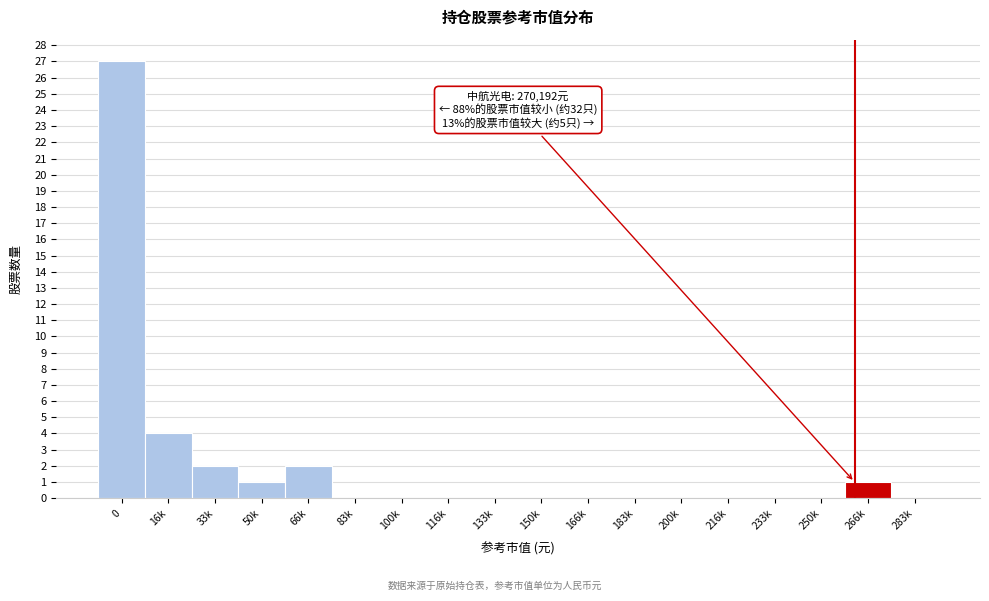

Reading left to right, extract all data points from this chart.

0=27	16k=4	33k=2	50k=1	66k=2	83k=0	100k=0	116k=0	133k=0	150k=0	166k=0	183k=0	200k=0	216k=0	233k=0	250k=0	266k=1	283k=0